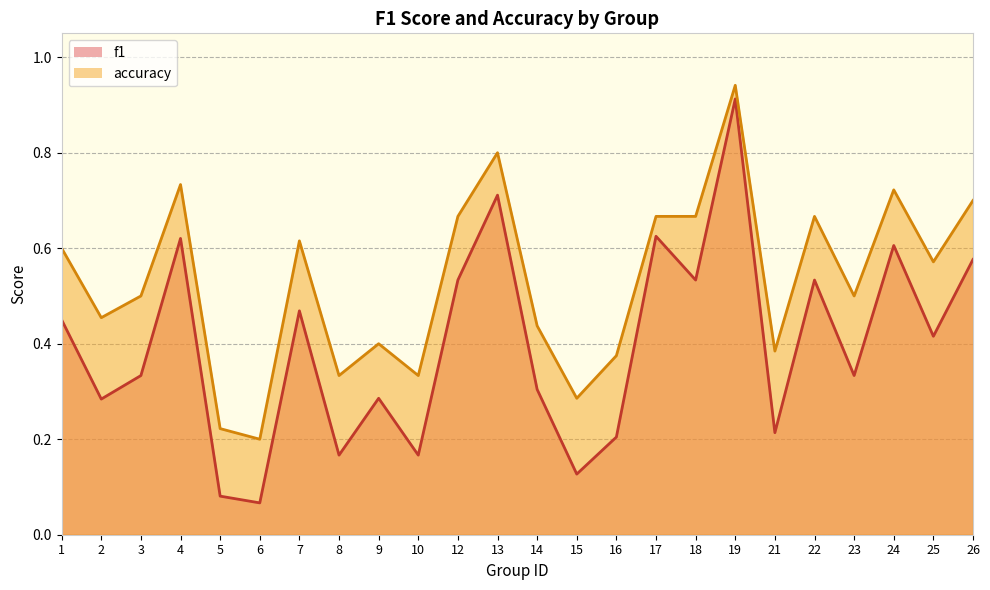

How many interior local peaks does the accuracy series have?

7